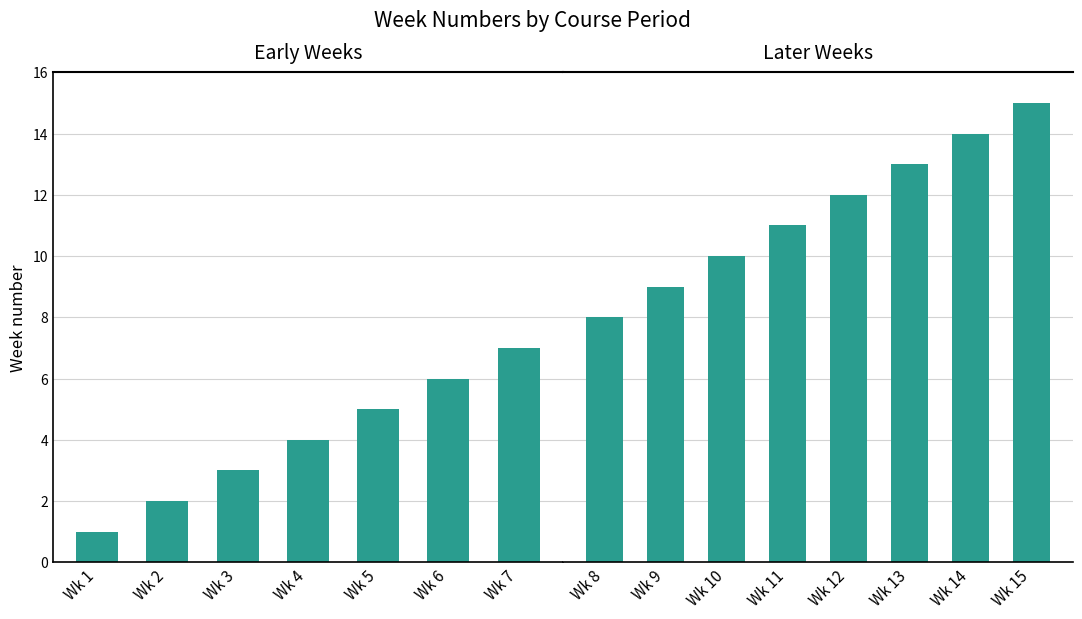

Are the bars horizontal?

No